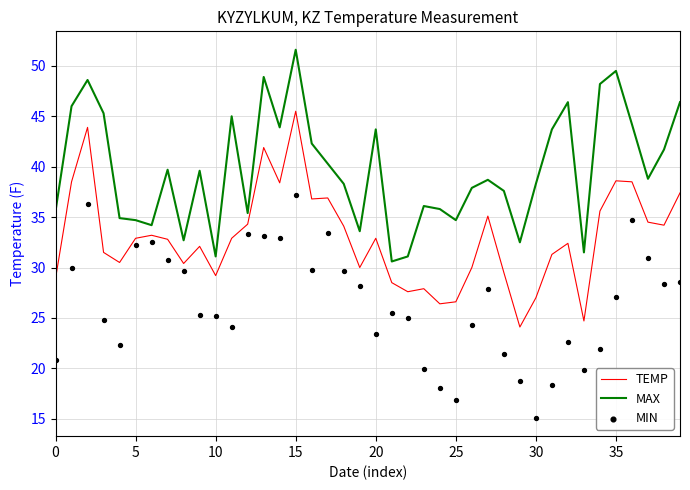

Is the value of MAX at 26 greater than the value of TEMP at 39?

Yes